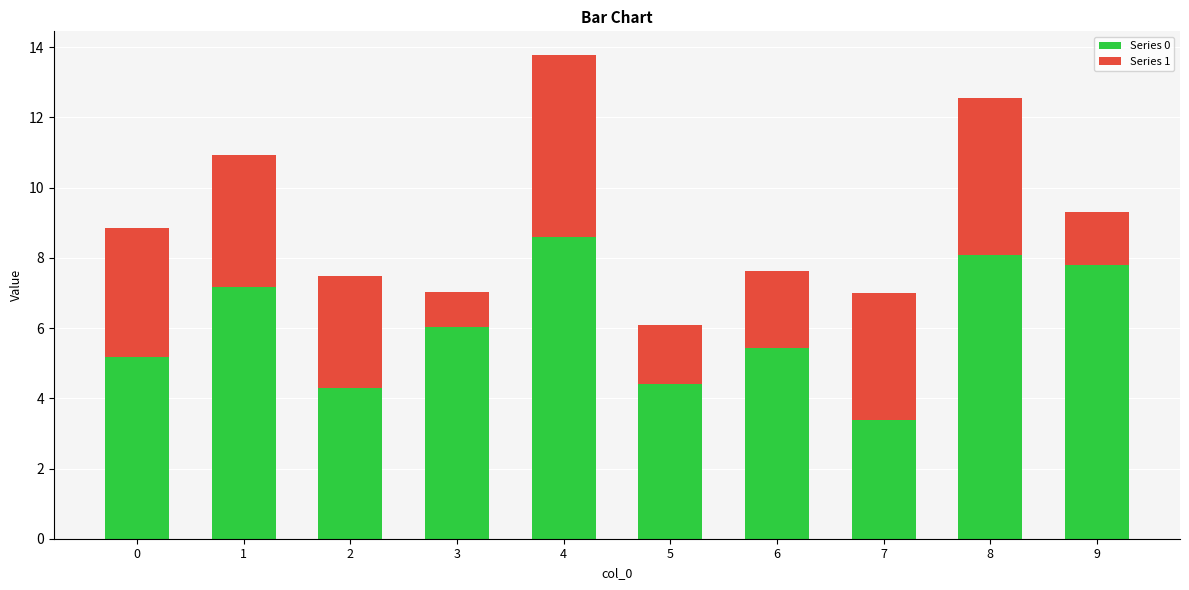

Does the chart contain stacked bars?

Yes